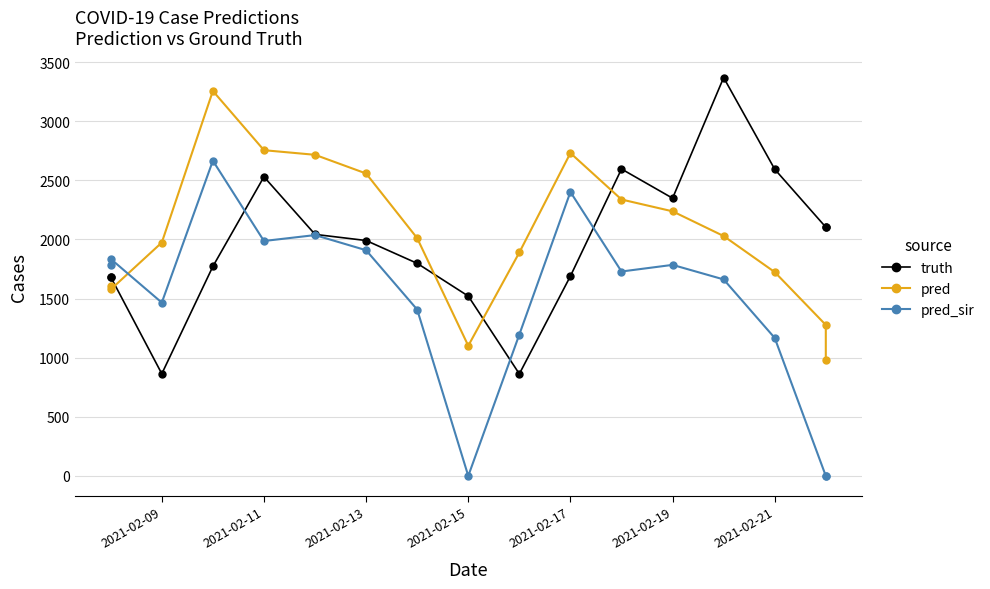

Reading left to right, extract all data points from this chart.

truth: 1683.0	1683.0	864.0	1772.0	2530.0	2043.0	1991.0	1798.0	1521.0	863.0	1690.0	2596.0	2349.0	3369.0	2594.0	2104.0	2104.0
pred: 1606.8	1577.2	1974.0	3256.0	2755.0	2716.0	2558.0	2011.0	1101.0	1890.0	2731.0	2338.0	2238.0	2029.0	1724.0	1277.0	980.0
pred_sir: 1783.3	1835.4	1466.0	2666.0	1987.0	2037.0	1909.0	1407.0	0.0	1196.0	2402.0	1729.0	1785.0	1662.0	1167.0	0.0	0.0